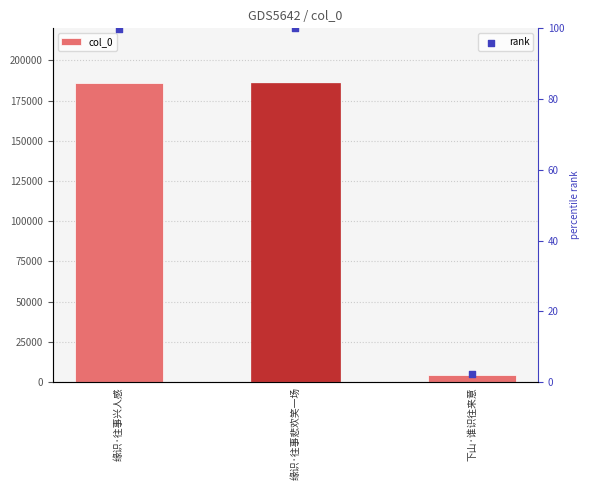

Which series has the largest total across all categories?

col_0